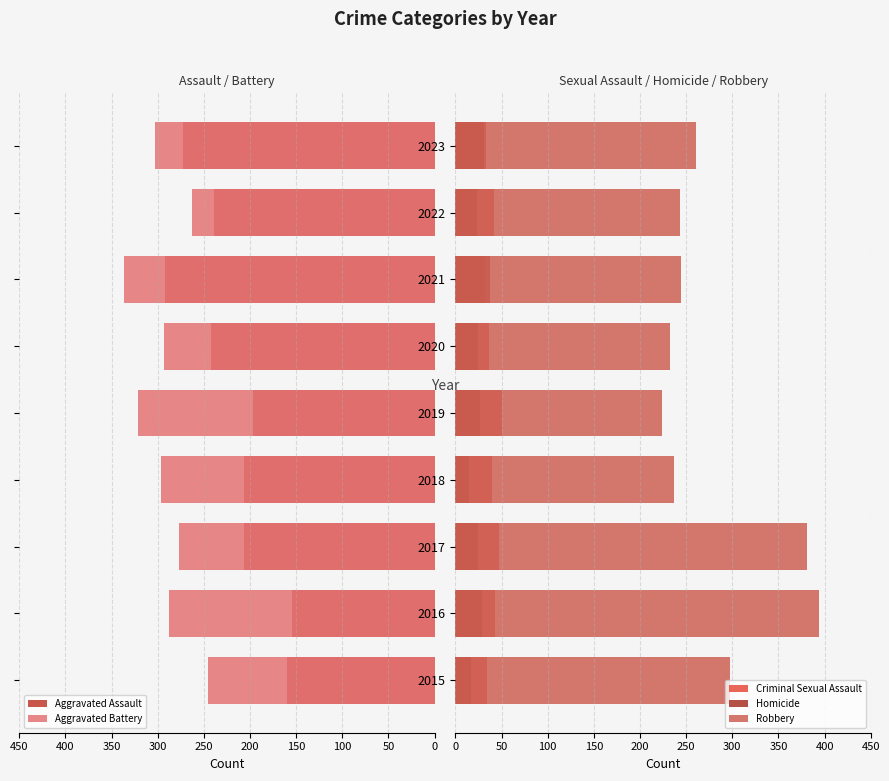

How many bars are there in each group?

5